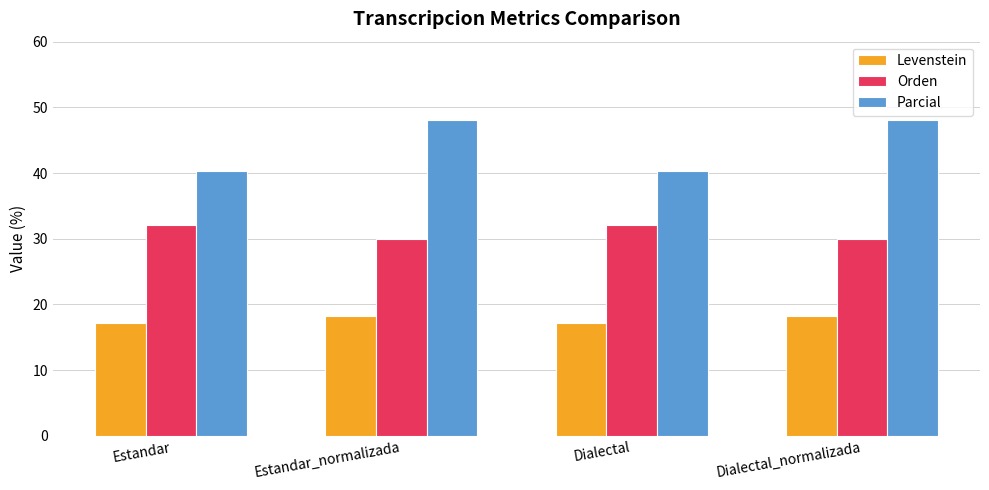

True or false: Orden has a value of 55.6 at Dialectal.

False